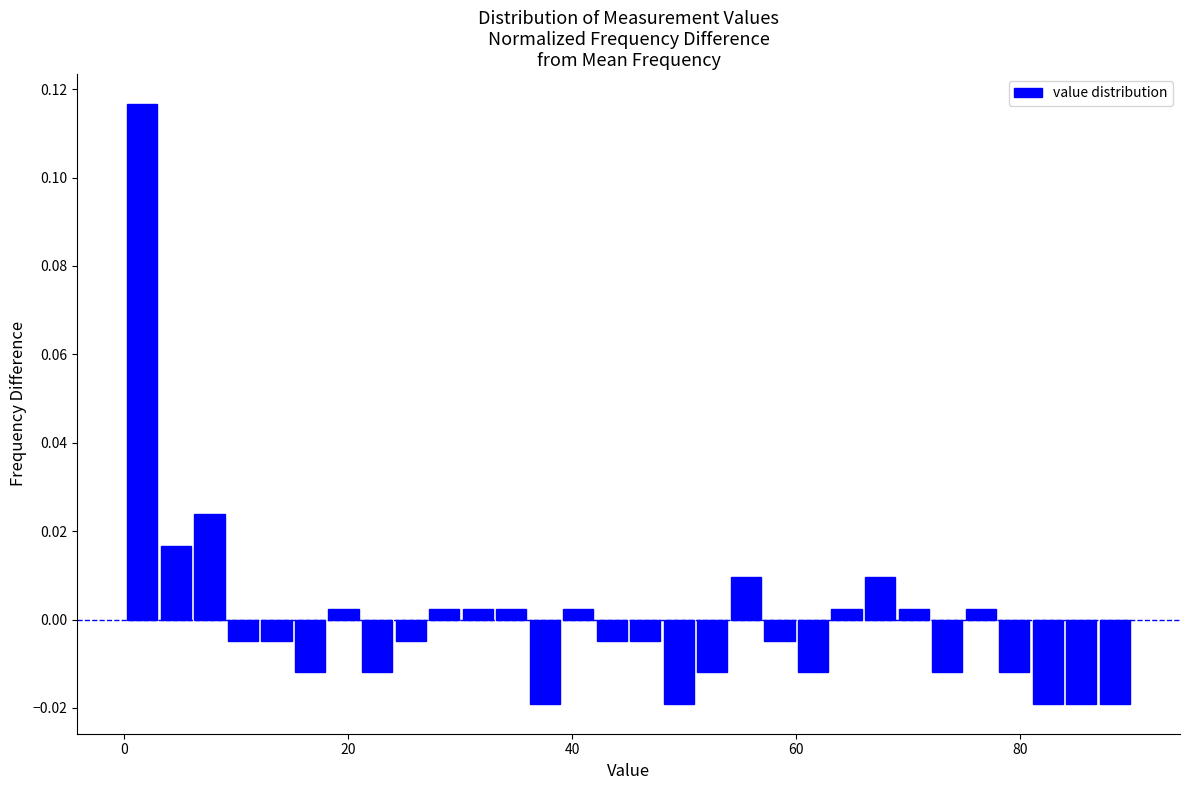

Around what value on the x-axis is the tallest bar? Give the approximate position of its centre, as read against the axis.

2